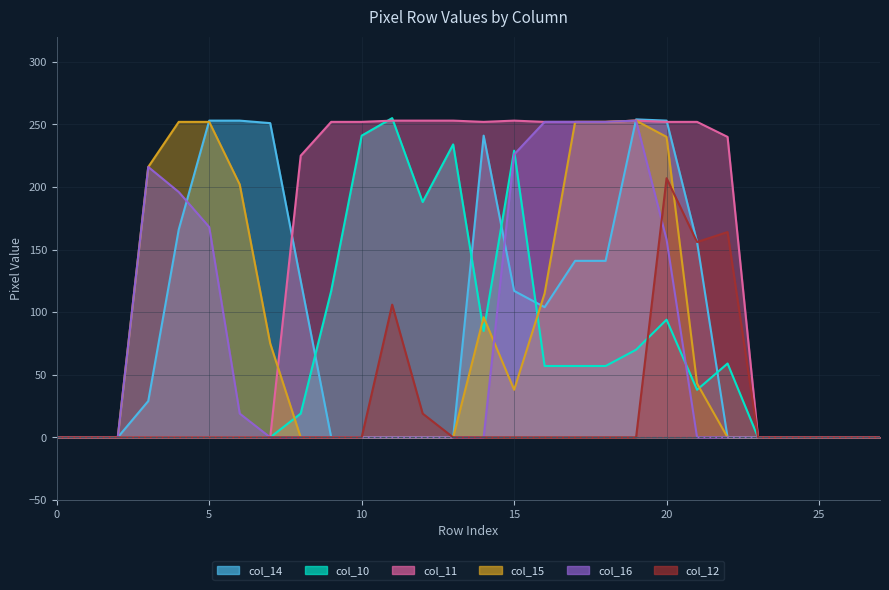

What is the value of the col_10 point at the 15th from the left?

85